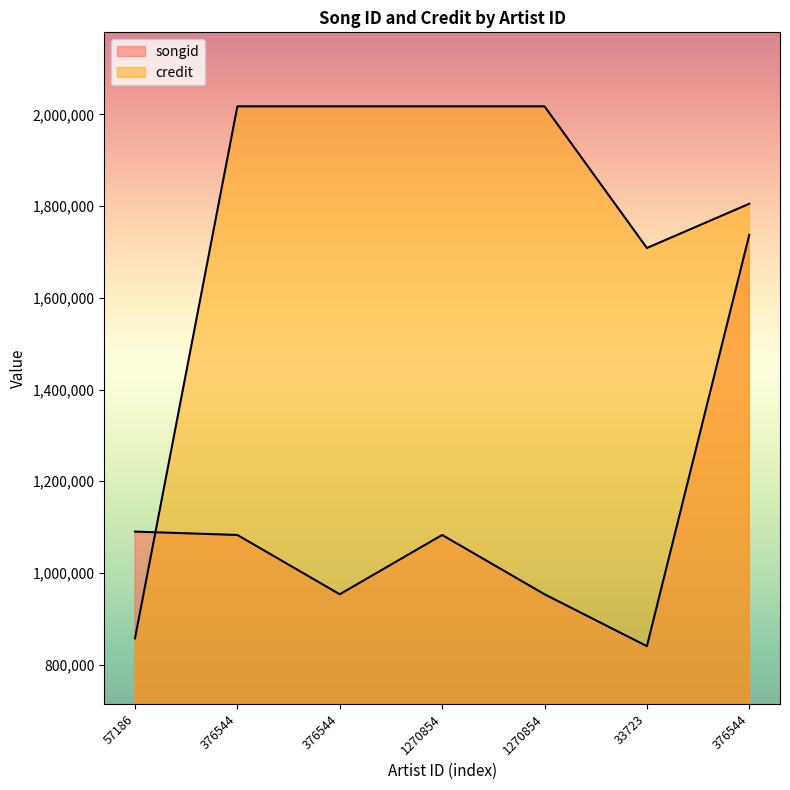

Between 33723 and 376544, which is larger?

376544